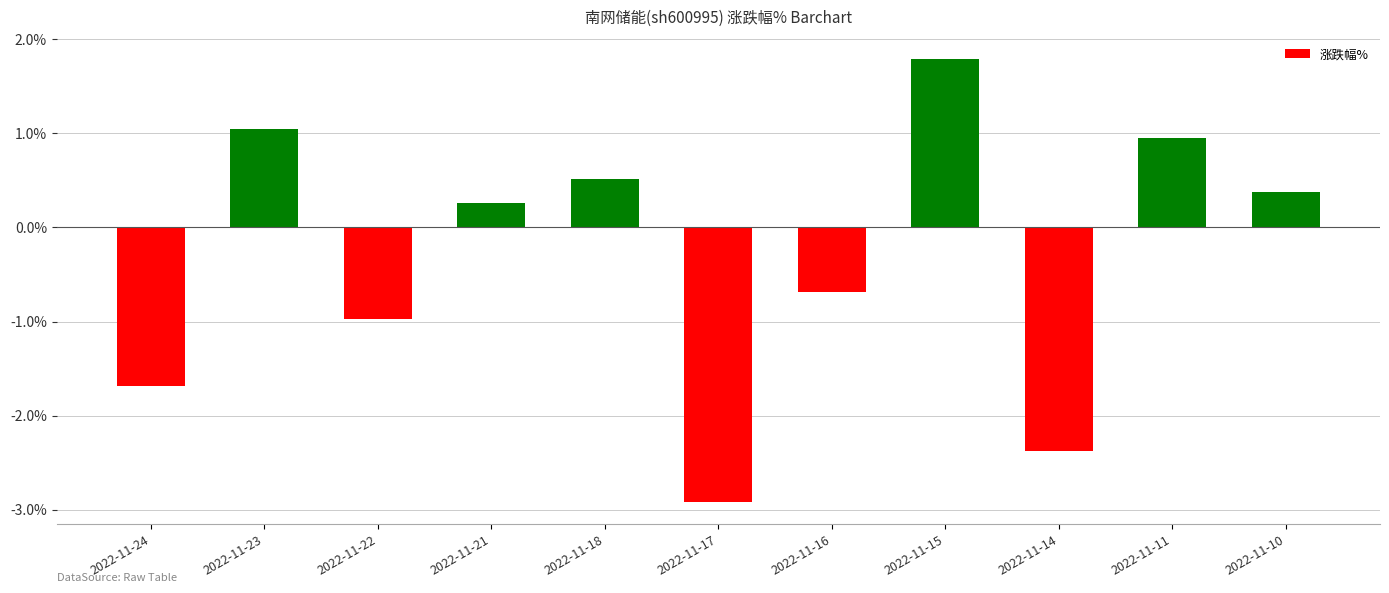

What is the value of the 3rd bar from the left?

-1.0